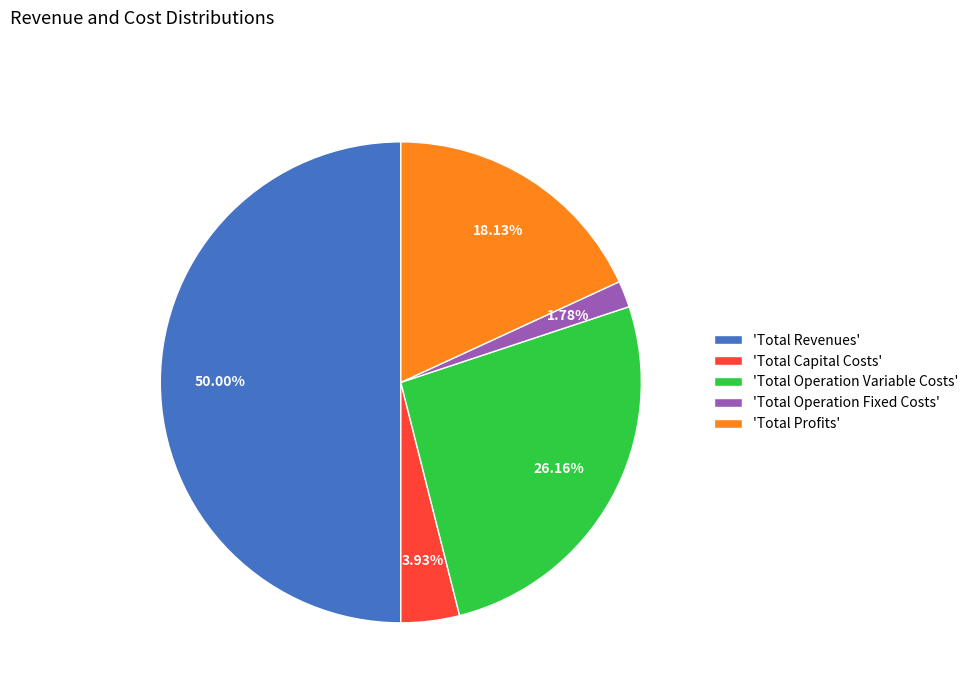

Which slice is the smallest?

'Total Operation Fixed Costs'